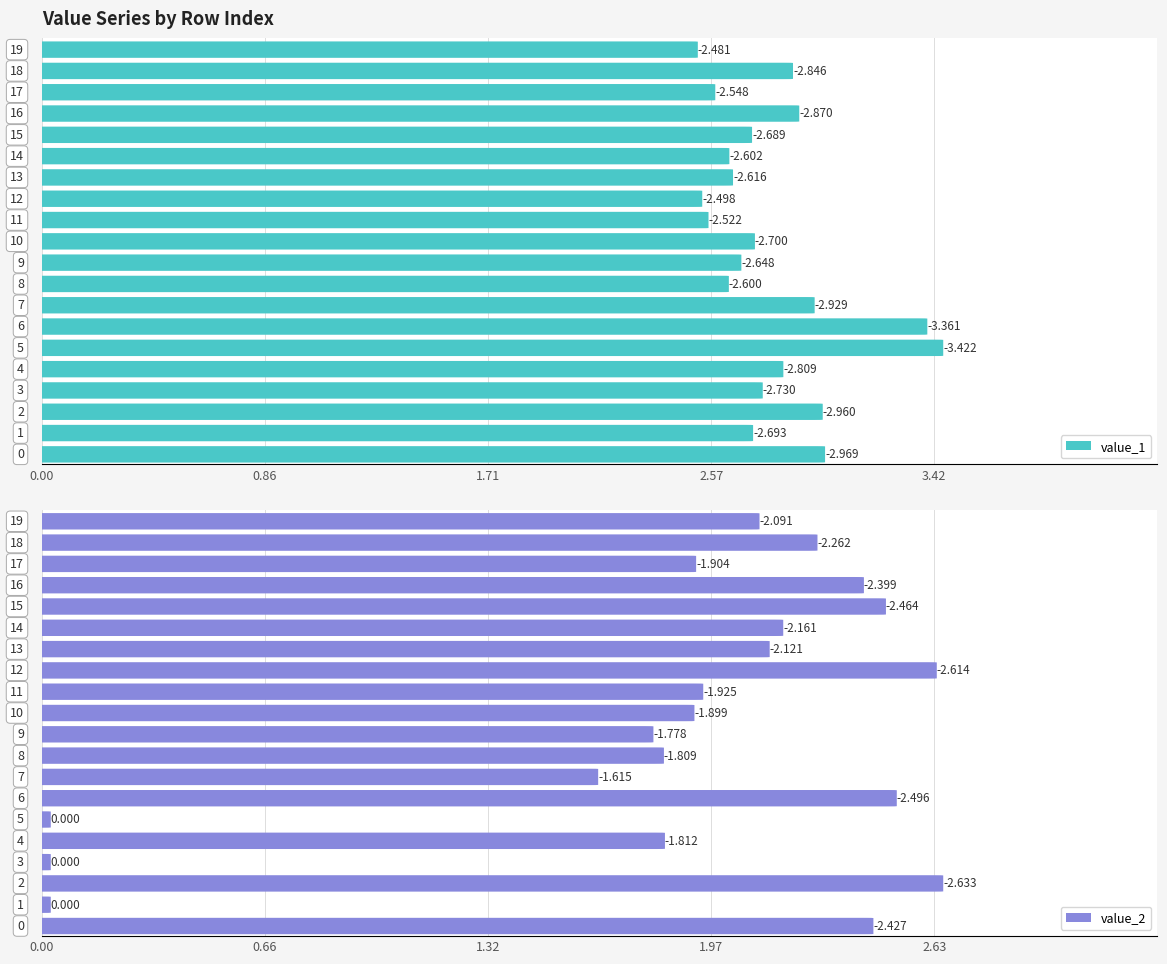

Between 15 and 1, which is larger?

15